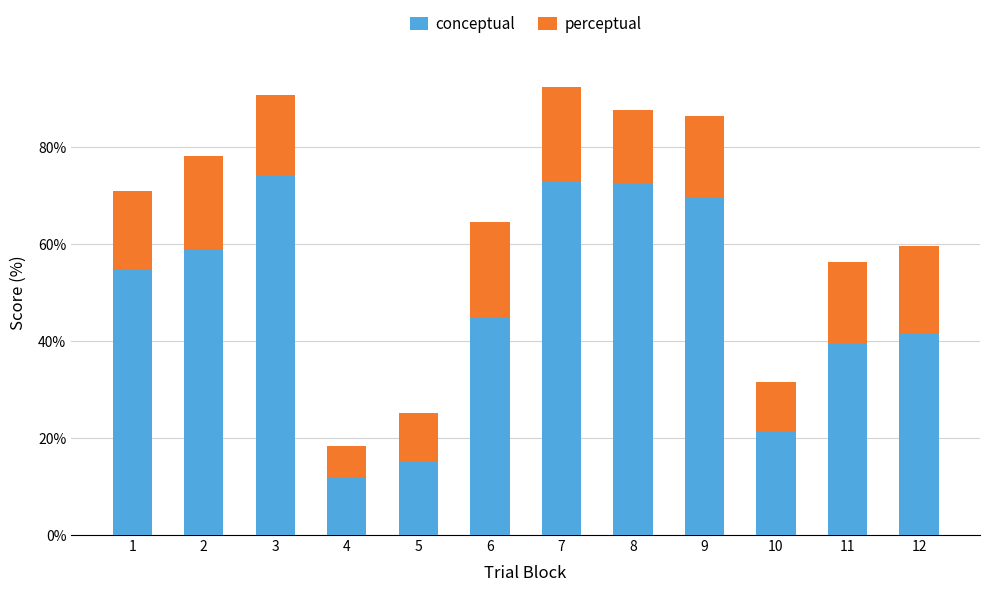

Reading left to right, list the values for the perceptual series.

54.8	59.1	74.4	11.9	15.0	44.9	72.9	72.4	69.5	21.3	39.4	41.5